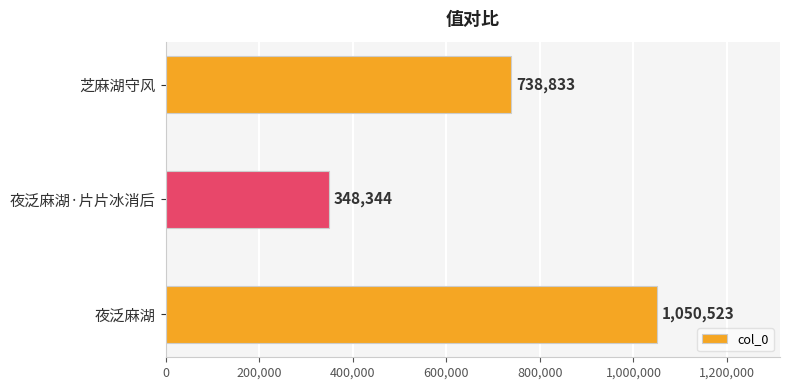

What is the ratio of the value at 夜泛麻湖 to the value at 芝麻湖守风?

1.4